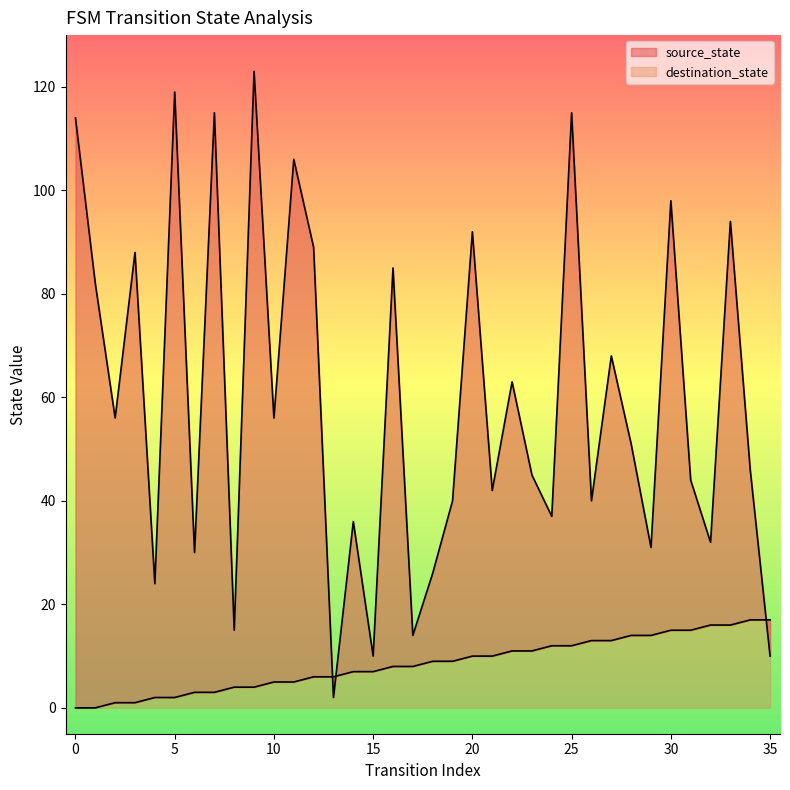

Which series has the largest range (max minus min)?

destination_state